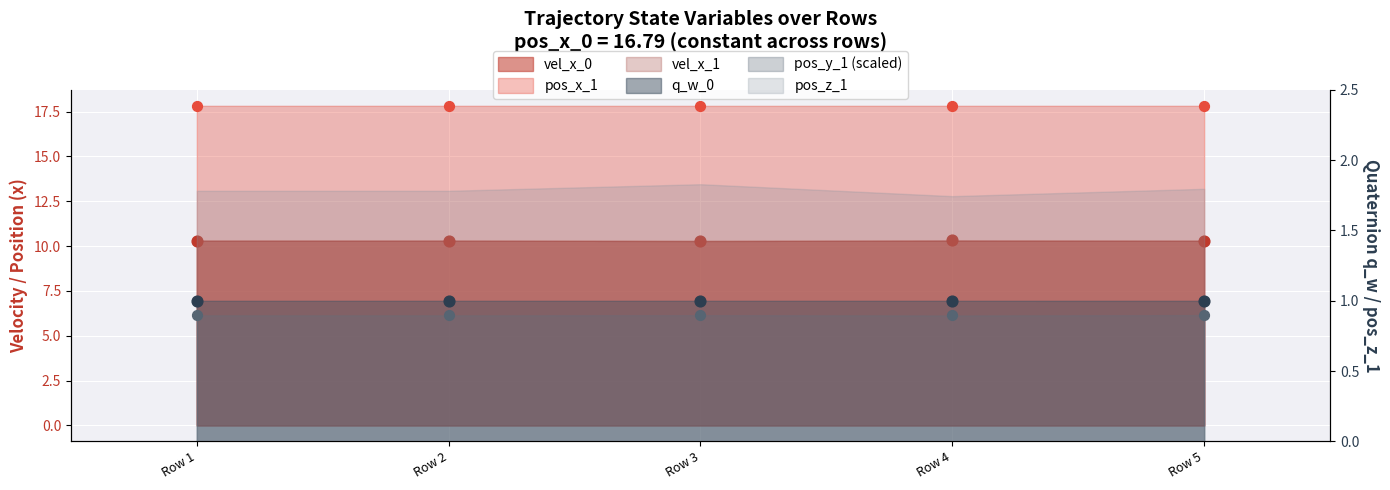

Which series has the widest spread of Y values?

vel_x_0